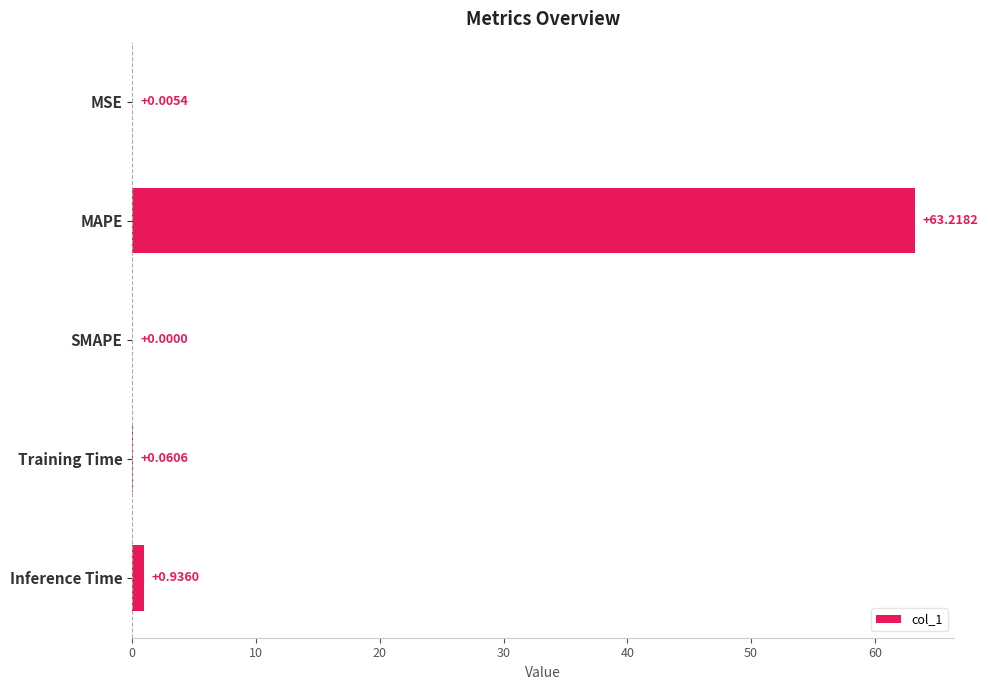

Are the bars horizontal?

Yes